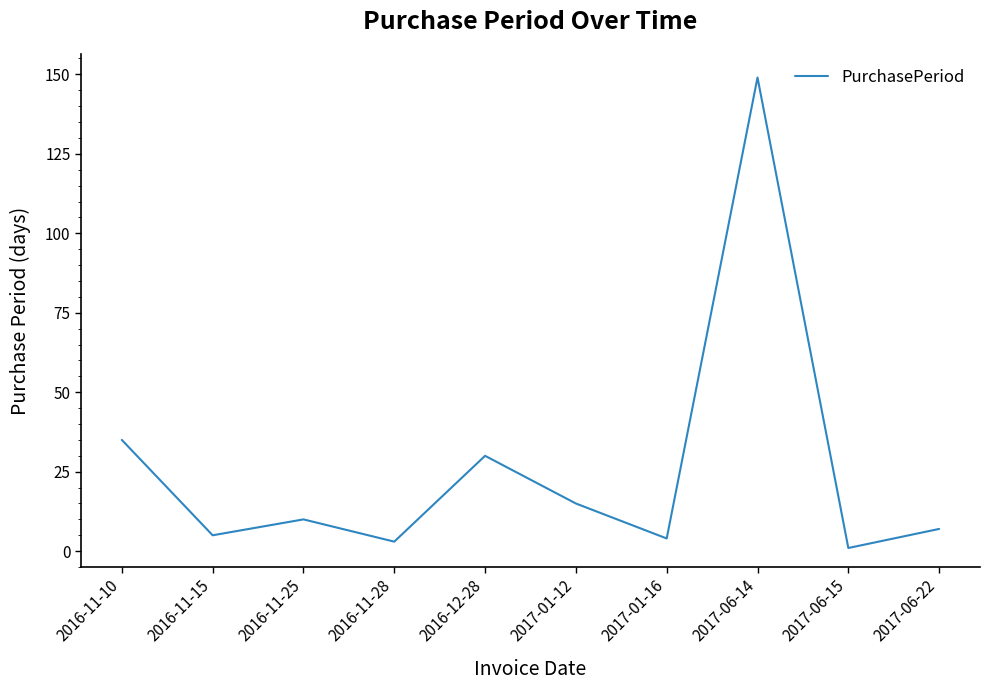

Reading left to right, what are all the values shown in this chart?

35	5	10	3	30	15	4	149	1	7